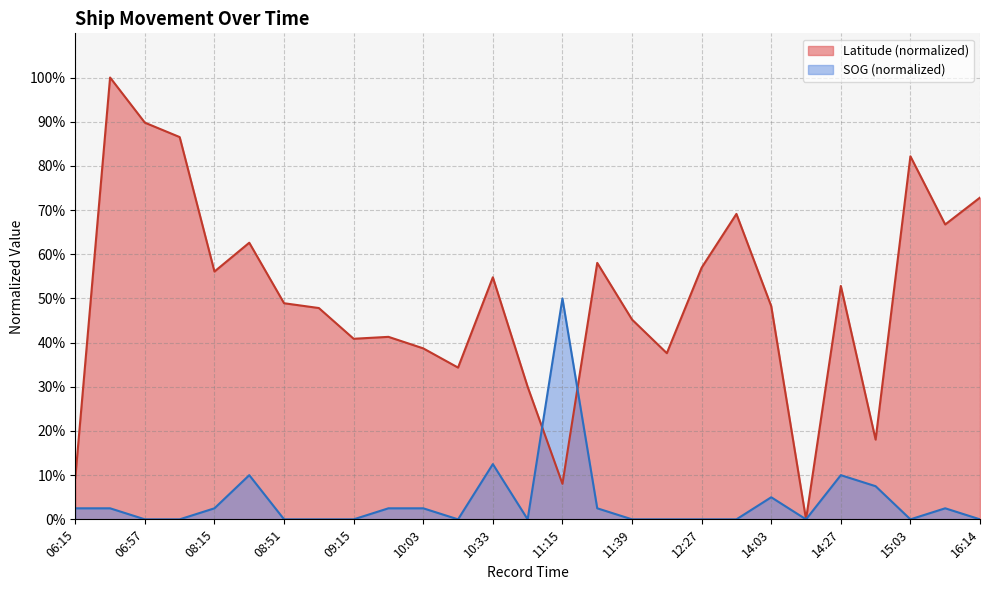

Count the number of data series in this chart.

2